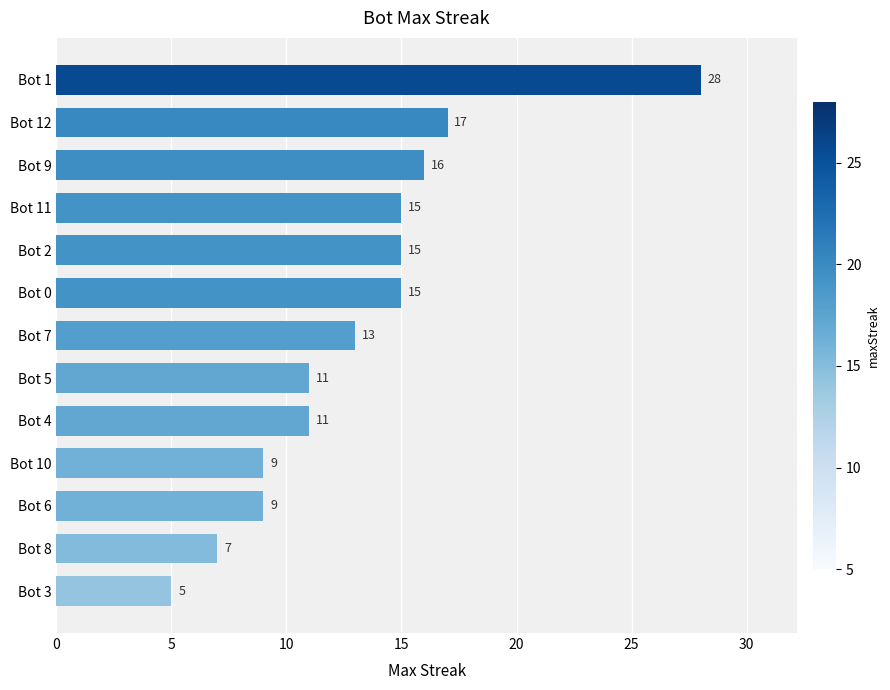

Reading bottom to top, what are all the values shown in this chart?

Bot 3=5	Bot 8=7	Bot 6=9	Bot 10=9	Bot 4=11	Bot 5=11	Bot 7=13	Bot 0=15	Bot 2=15	Bot 11=15	Bot 9=16	Bot 12=17	Bot 1=28